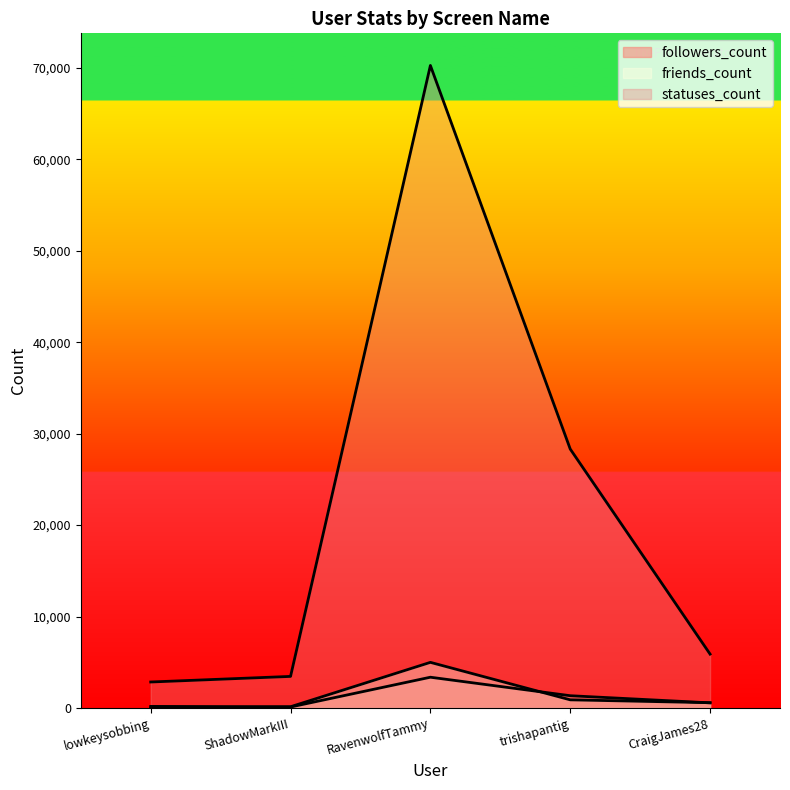

What is the difference between the highest and lowest values at trishapantig?

27425